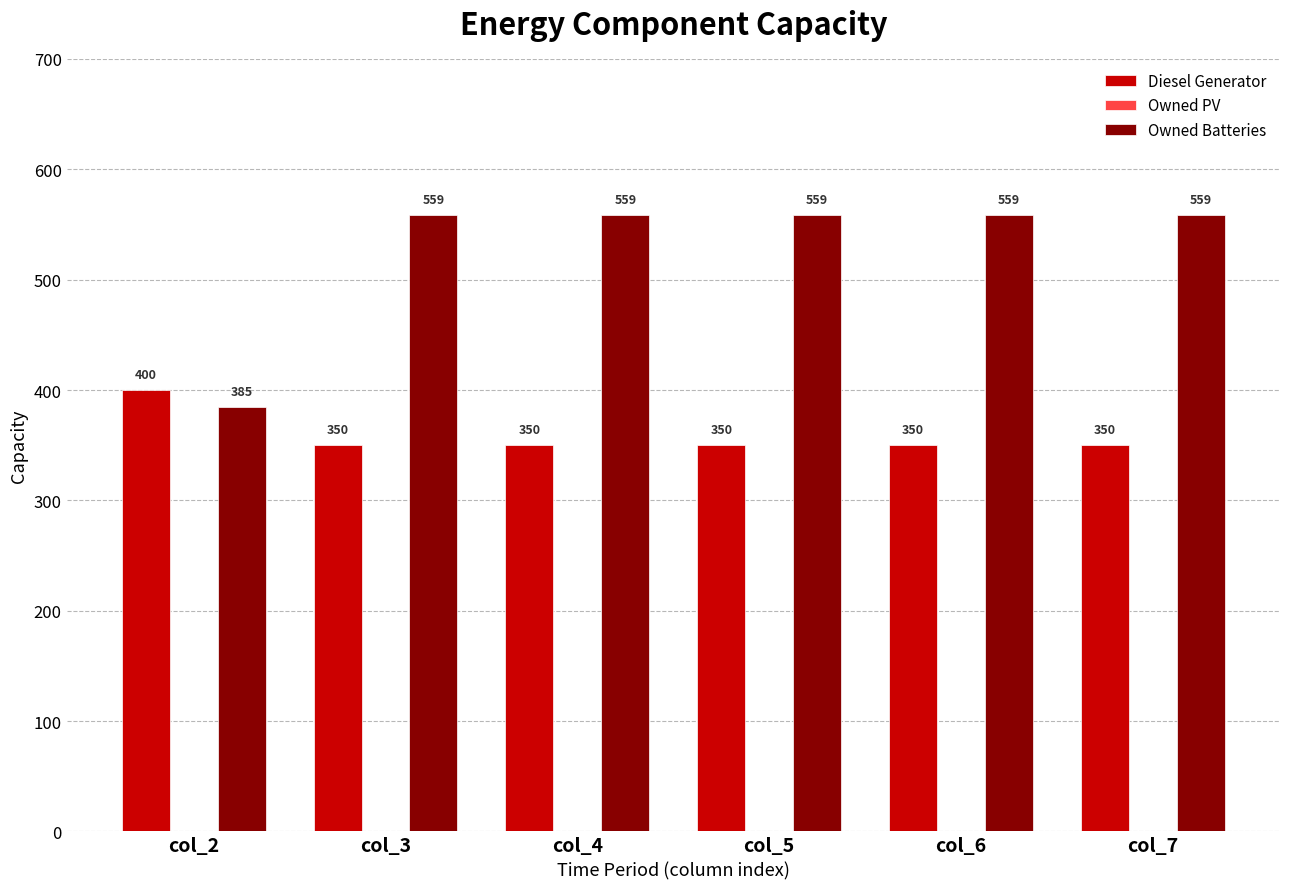

At how many categories does at least one series exceed 464?

5